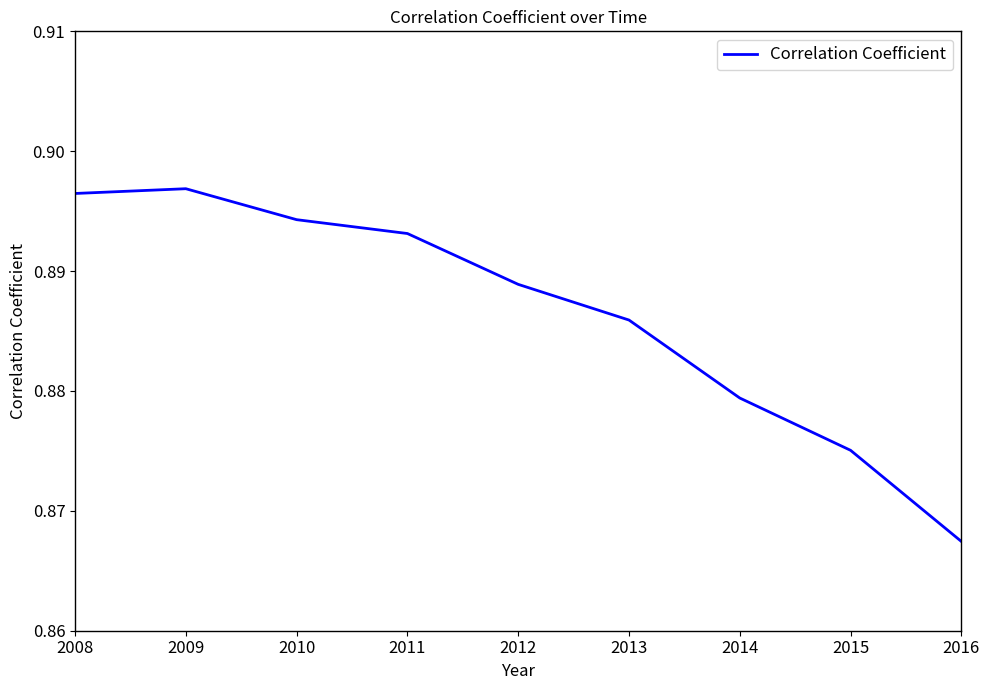

The value at 2008 is 0.2. True or false?

False